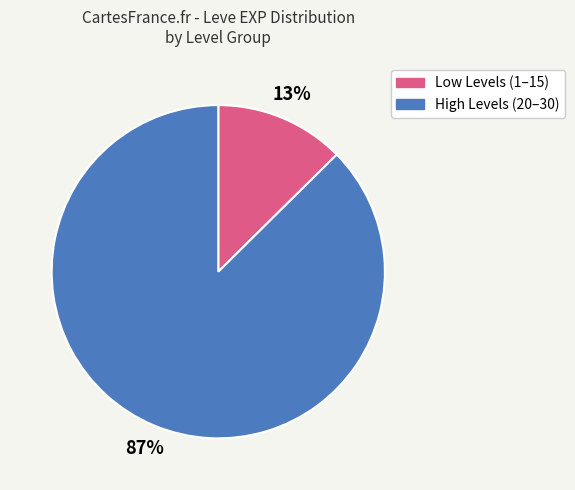

What percentage is the High Levels (20–30) slice, to the nearest percent?

87%